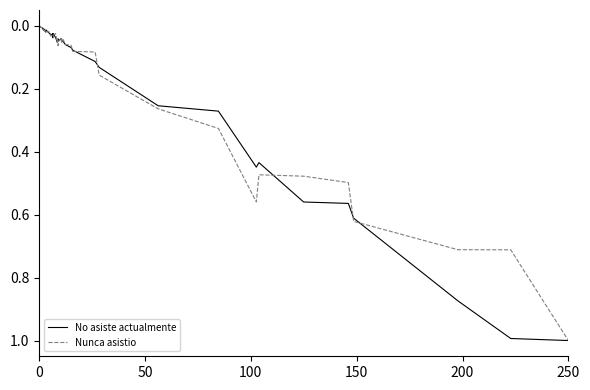

What is the maximum value for Nunca asistio?

1.0